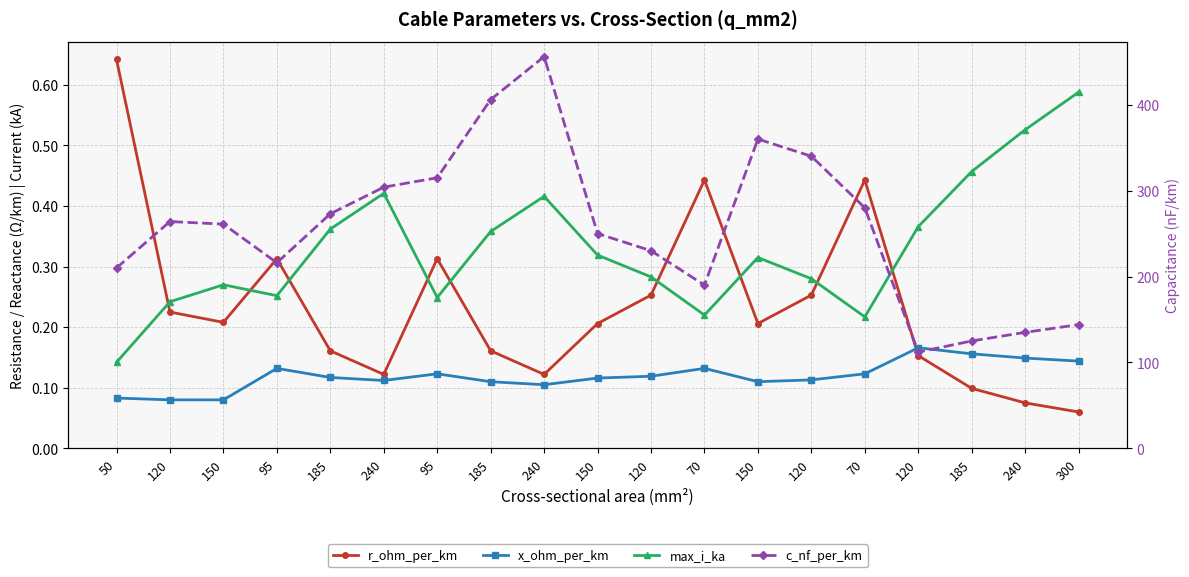

List the labels in order of max_i_ka value, largest first.

300, 240, 185, 240, 240, 120, 185, 185, 150, 150, 120, 120, 150, 95, 95, 120, 70, 70, 50